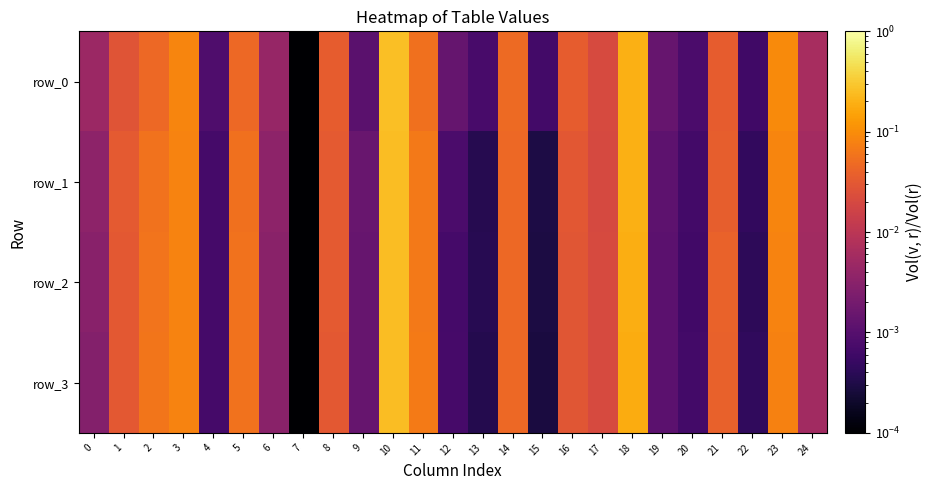

Which category has the highest value across all series?

10